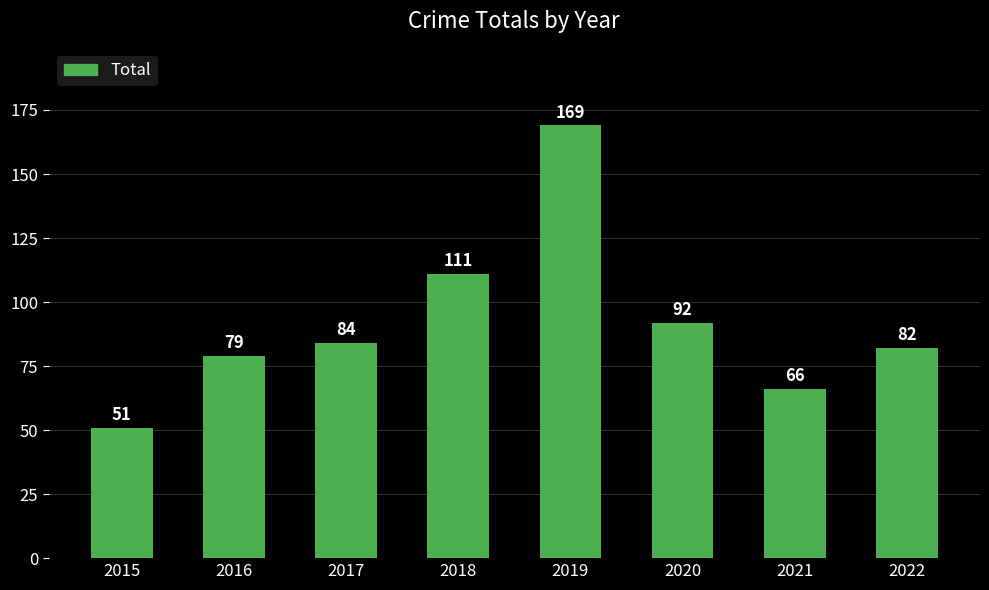

Reading right to left, what are all the values shown in this chart?

82	66	92	169	111	84	79	51